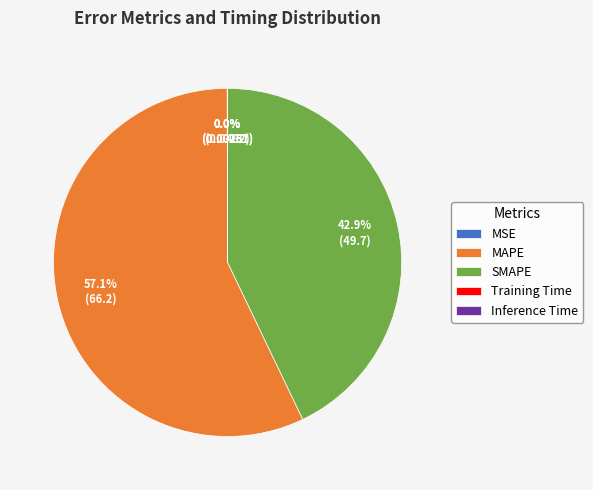

How much of the chart is everything except MAPE?

42.9%